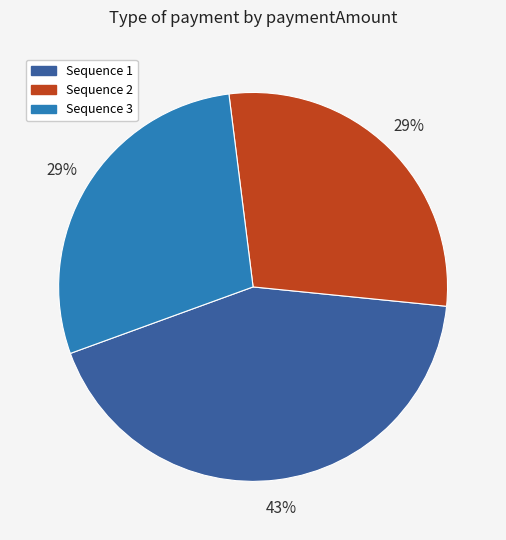

How many slices are in this pie chart?

3